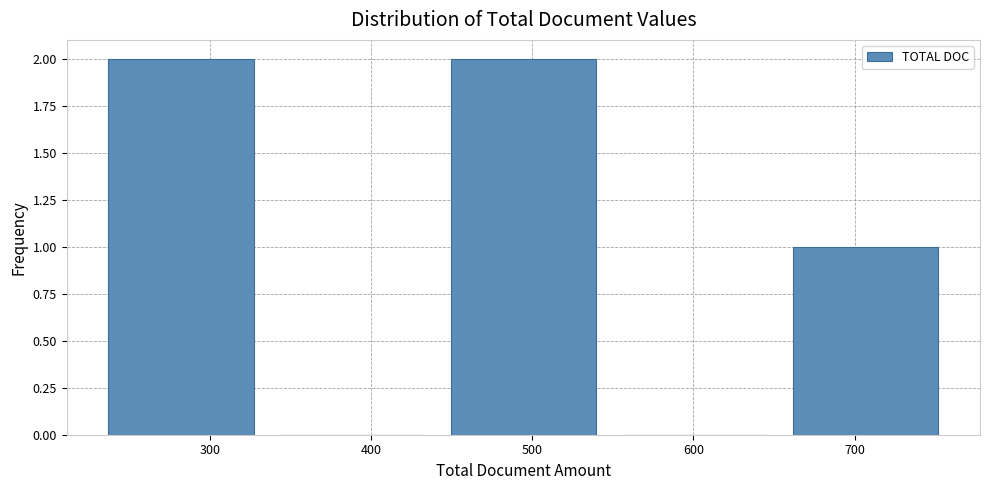

What is the height of the bar covering 440 to 550 on the x-axis? Neither the bar edges nor the heights are printed on the chart, so give them approximately, as read against the axes.

2